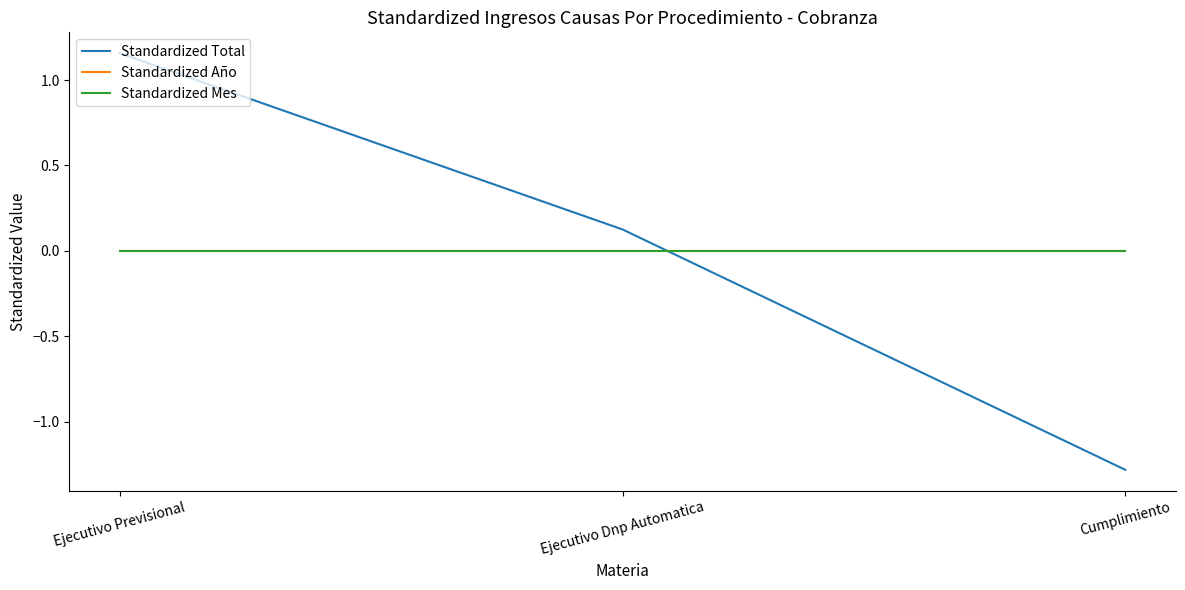

What position from the left is Ejecutivo Previsional?

1